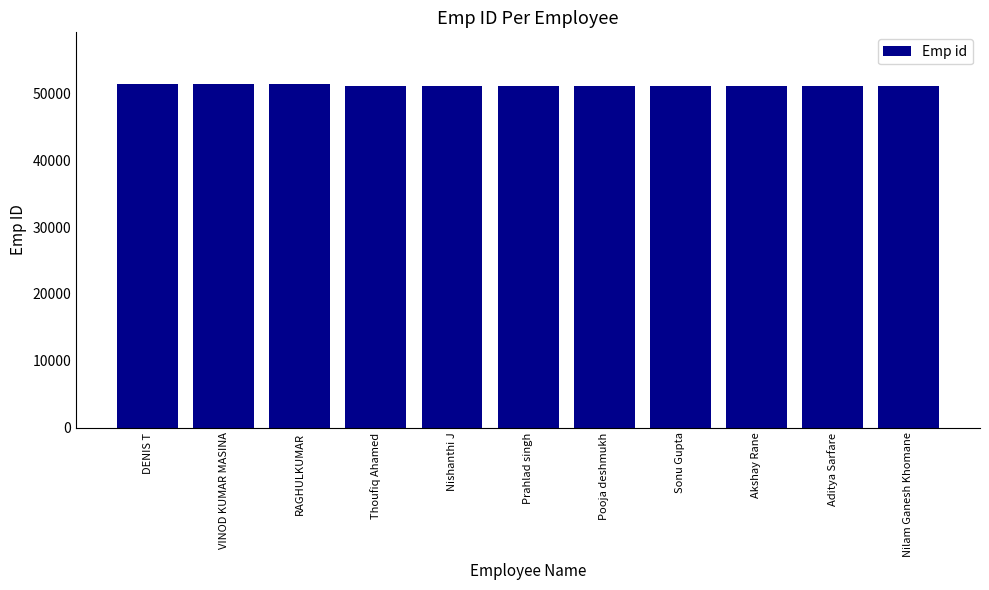

What is the average value?

51190